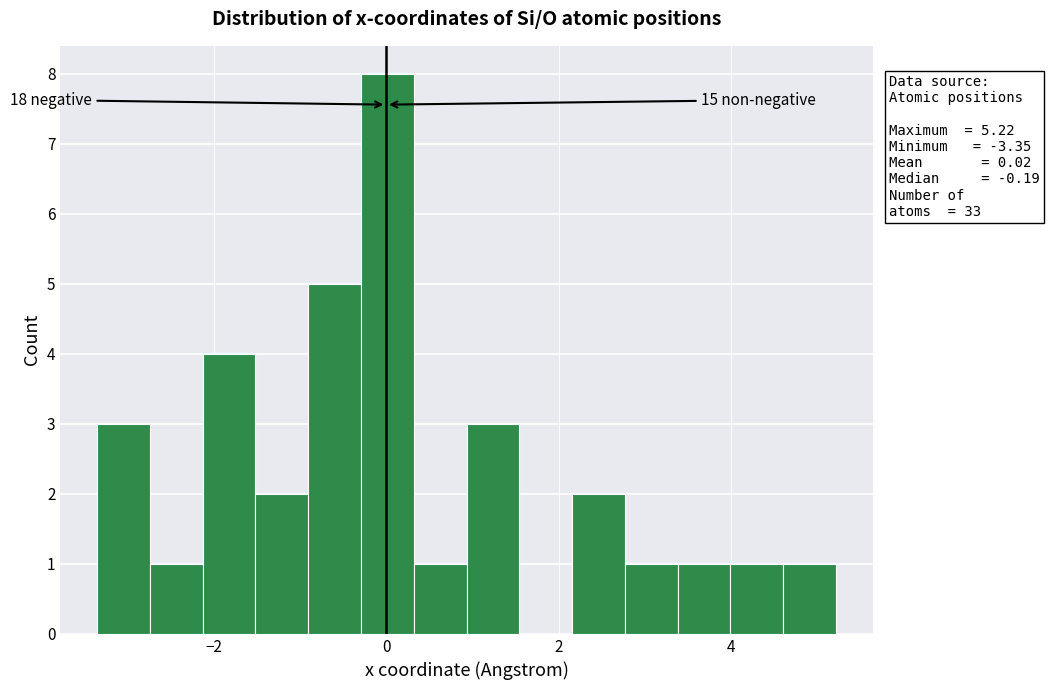

Around what value on the x-axis is the tallest bar? Give the approximate position of its centre, as read against the axis.

0.0